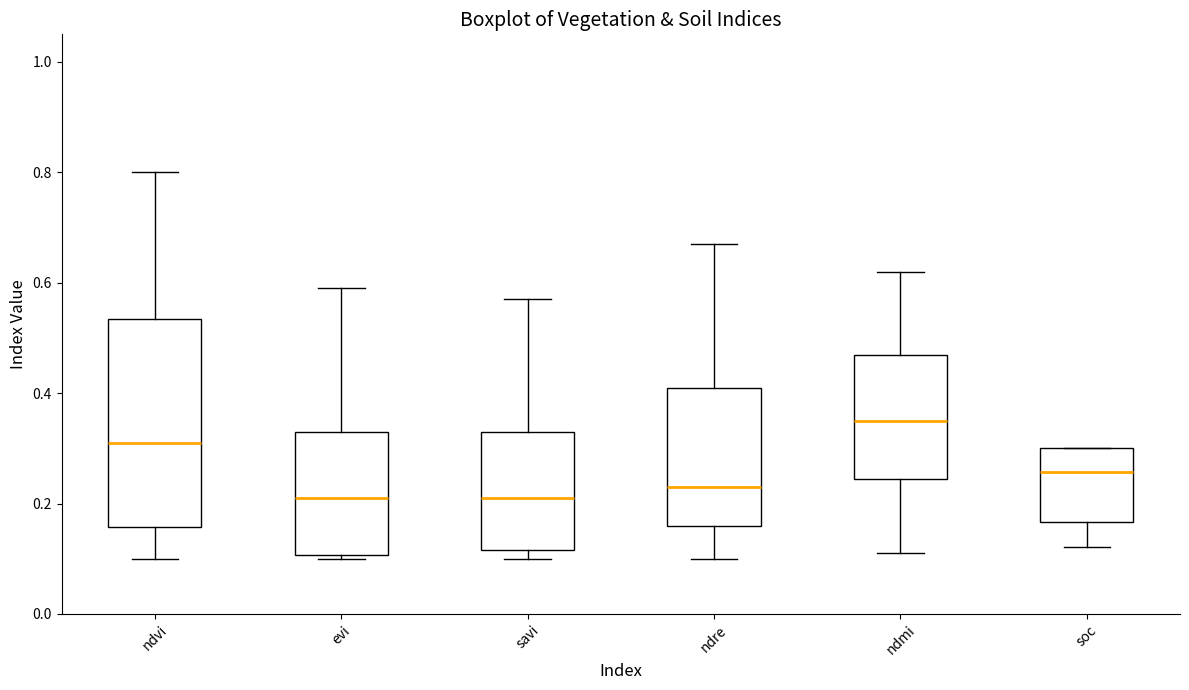

Reading left to right, transcribe this box plot: for each box, give where its median line is, the range the box spans, and where its two whiskers end, as read against the y-axis. The values are not printed on the chart, so give them approximately, as read against the axis.

ndvi: median 0.32, box 0.16 to 0.54, whiskers 0.10 to 0.80
evi: median 0.22, box 0.10 to 0.34, whiskers 0.10 (just below the box's lower edge) to 0.60
savi: median 0.22, box 0.12 to 0.34, whiskers 0.10 to 0.58
ndre: median 0.24, box 0.16 to 0.42, whiskers 0.10 to 0.68
ndmi: median 0.36, box 0.24 to 0.48, whiskers 0.12 to 0.62
soc: median 0.26, box 0.16 to 0.30, whiskers 0.12 to 0.30